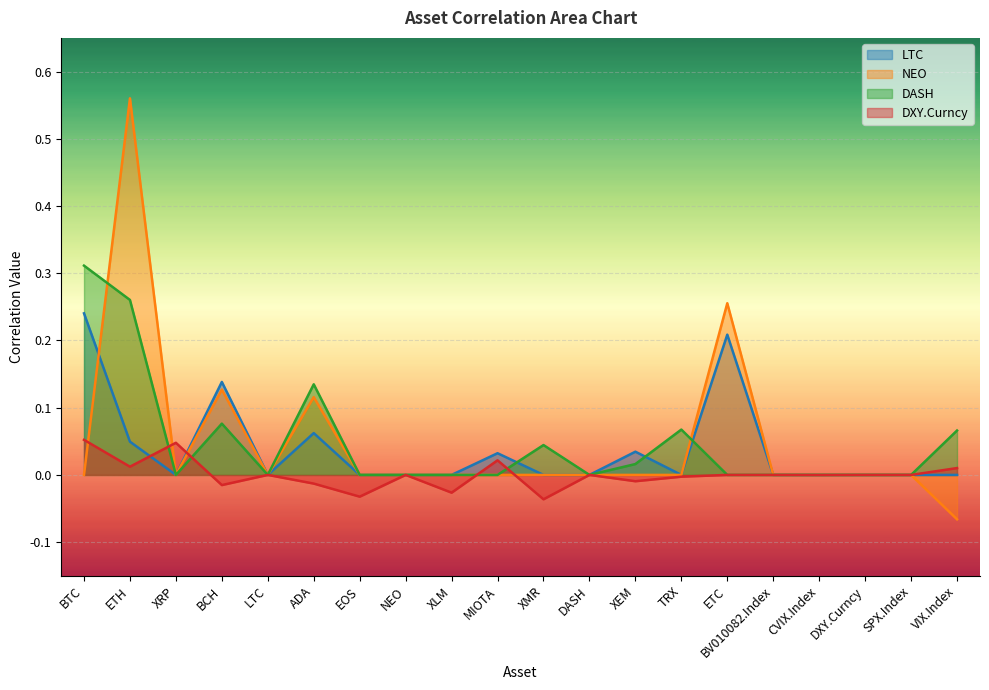

Which has a higher value, BTC or VIX.Index?

BTC